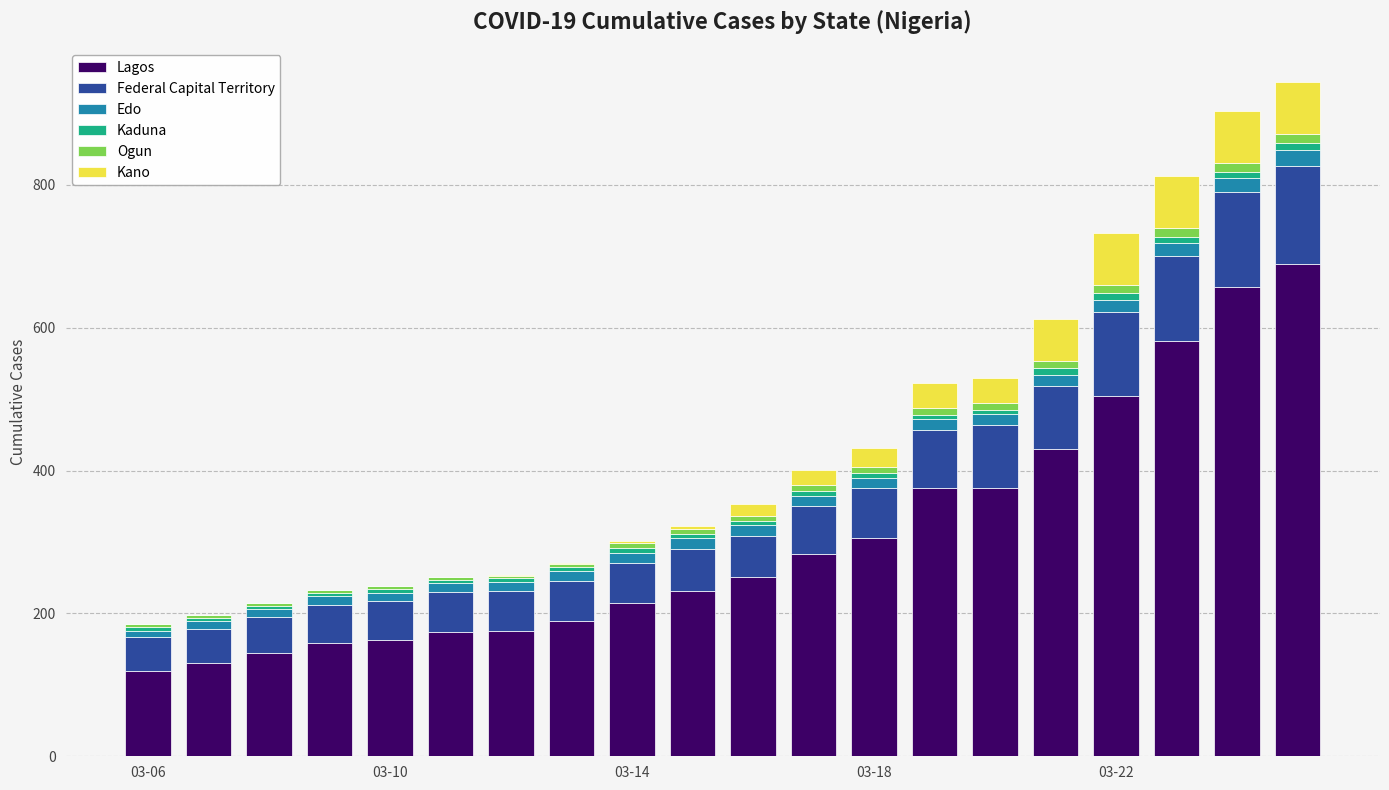

What is the highest value of the Lagos series?

689